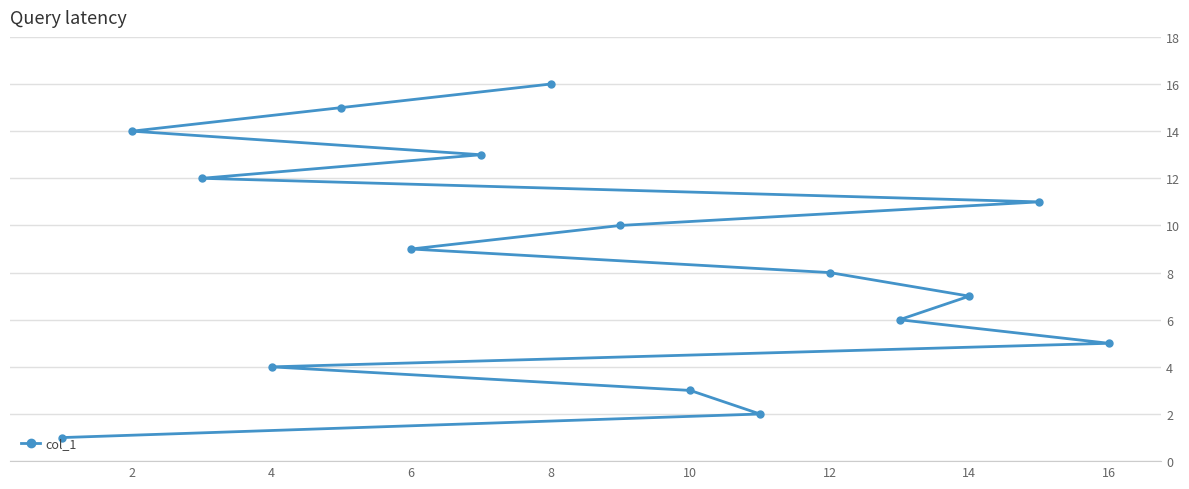

Count the number of data series in this chart.

1